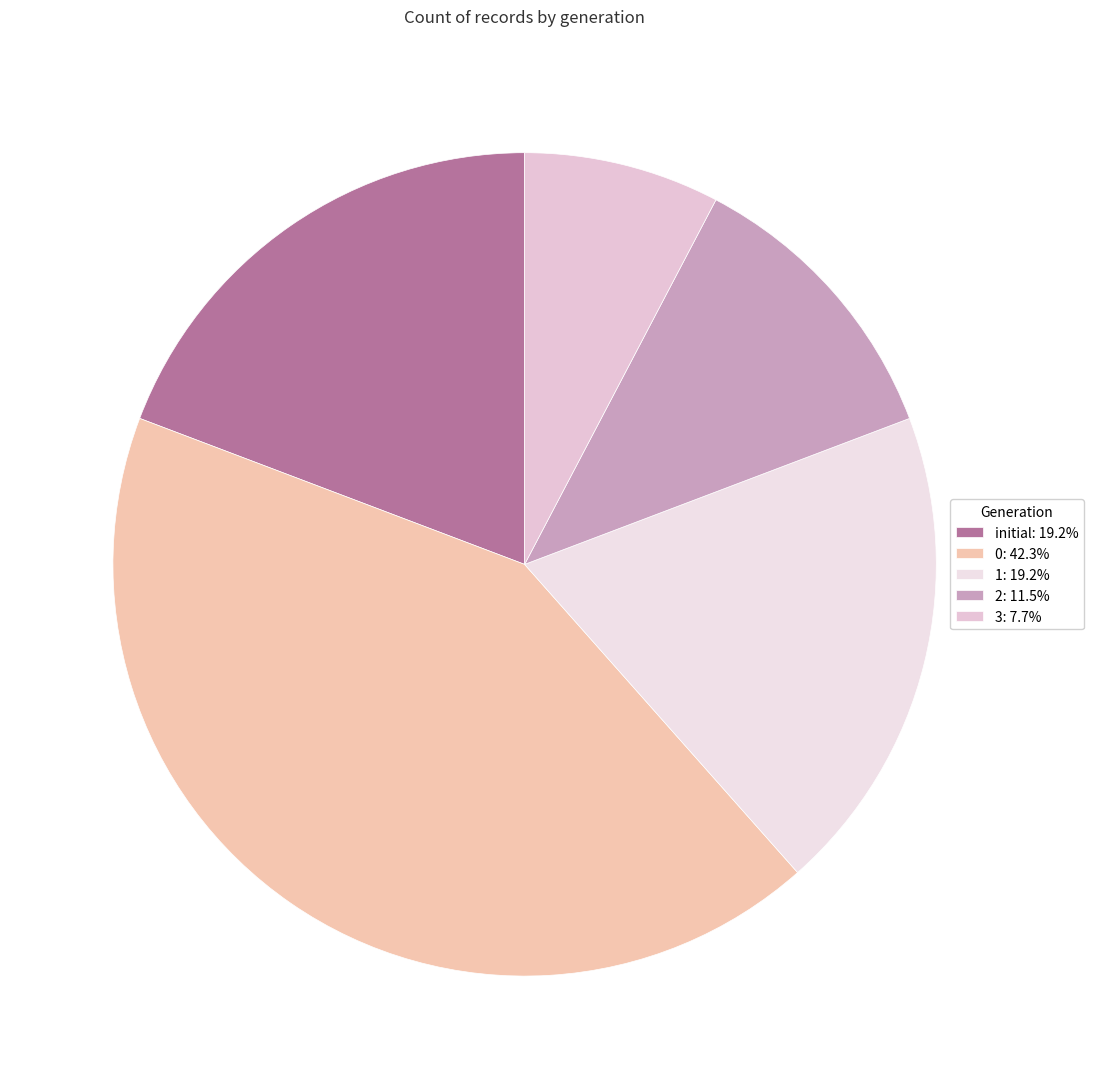

How many segments does this pie chart have?

5